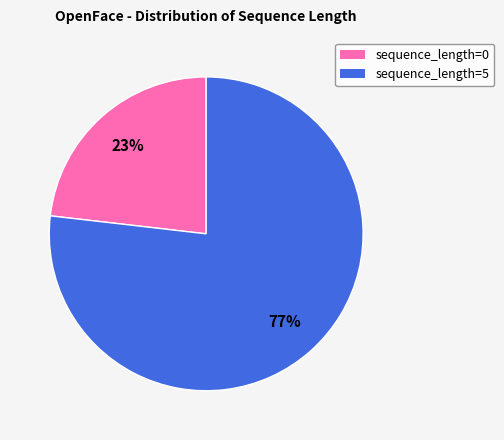

To the nearest percent, what portion does sequence_length=5 represent?

77%